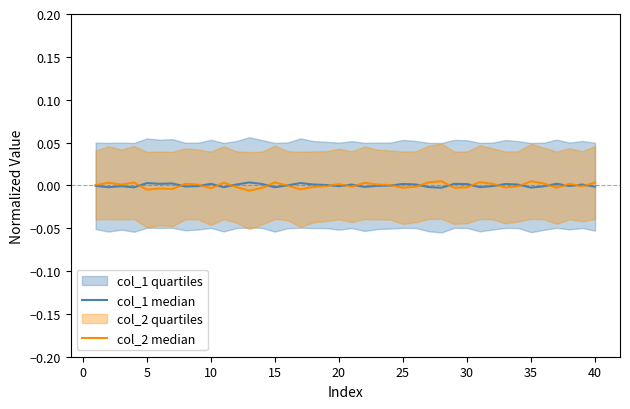

True or false: col_1 median has more than 1 interior local peaks.

True